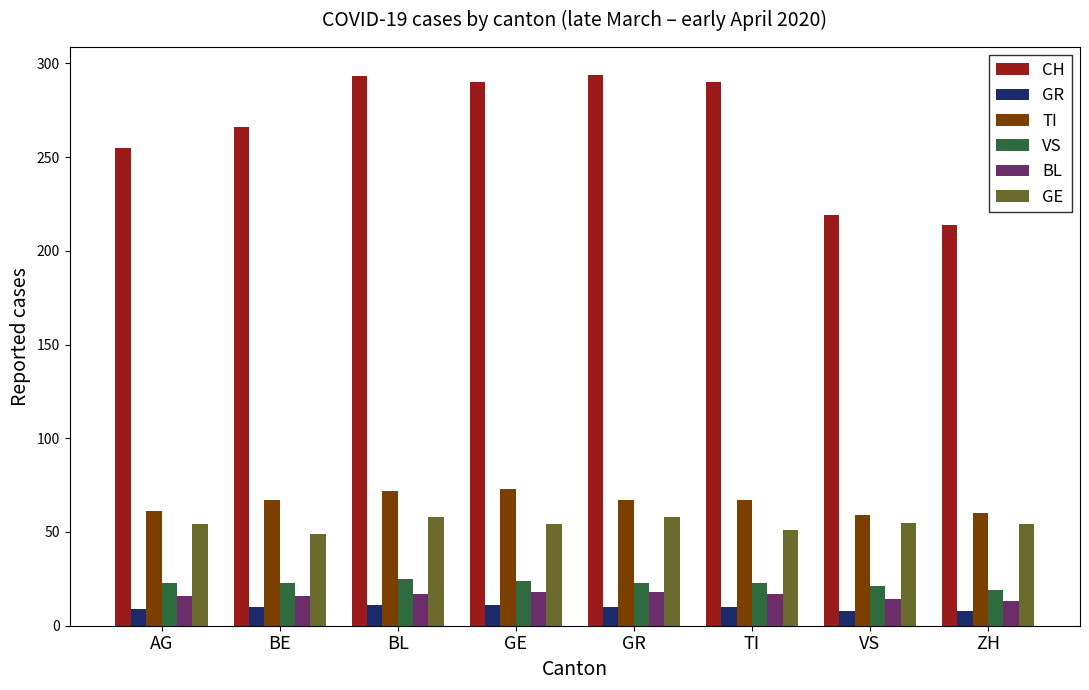

Count the VS values in the range 23 to 24.

5